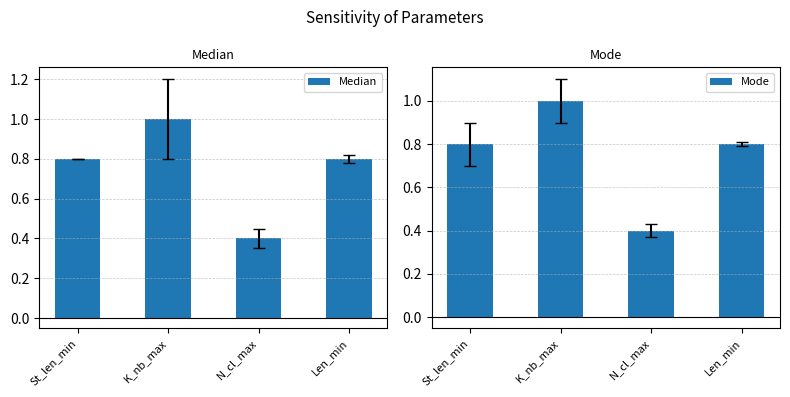

What is the greatest value displayed?

1.0